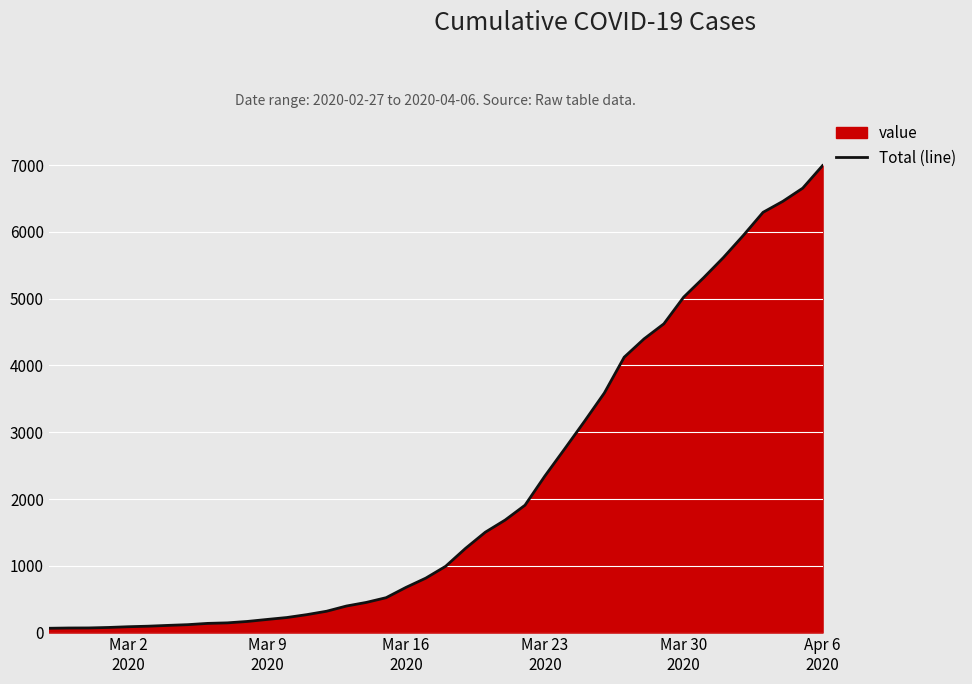

What is the greatest value displayed?

6994